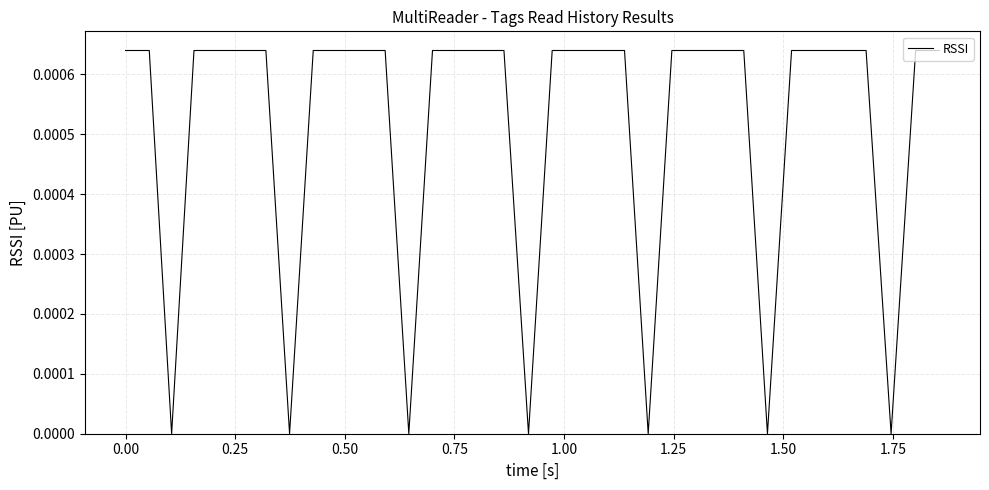

What is the label of the 31st point from the right?

0.75